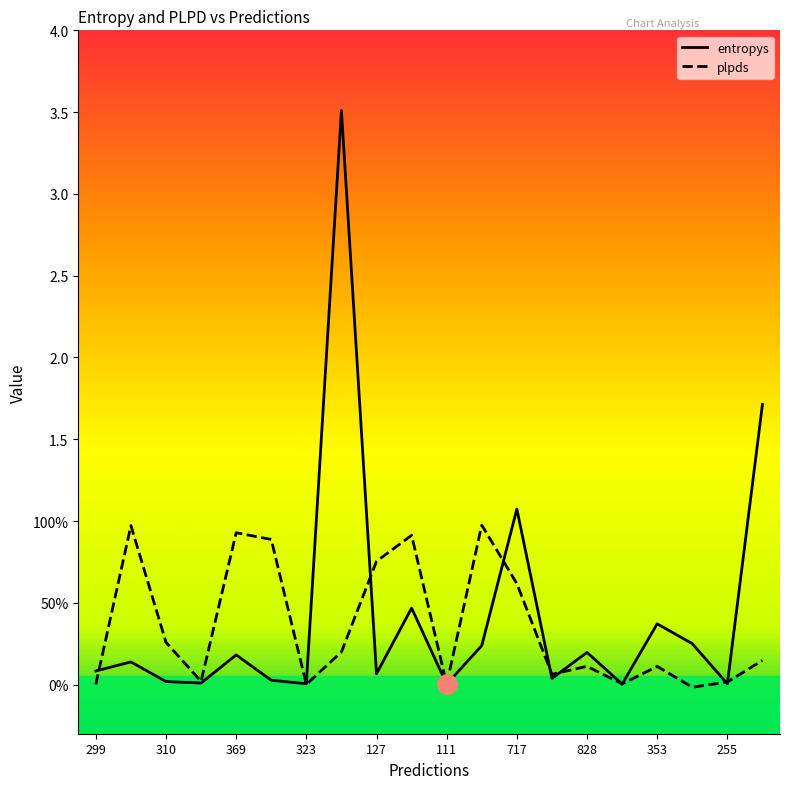

Read the entropys value at 353.

0.4